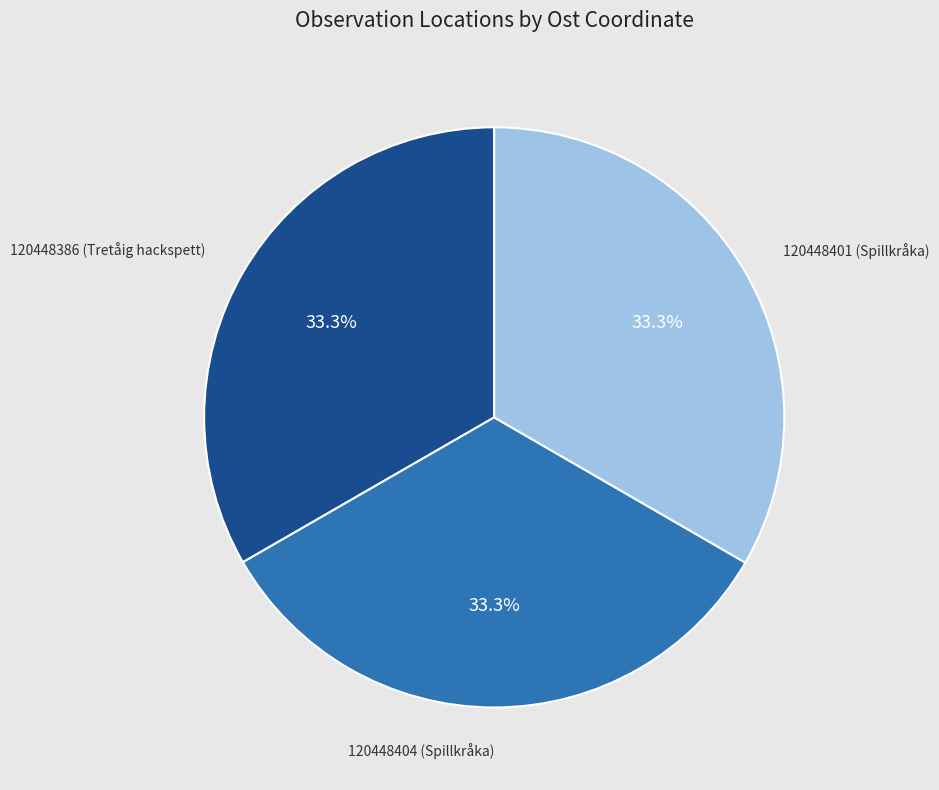

What is the ratio of the value at 120448401 (Spillkråka) to the value at 120448404 (Spillkråka)?

1.0